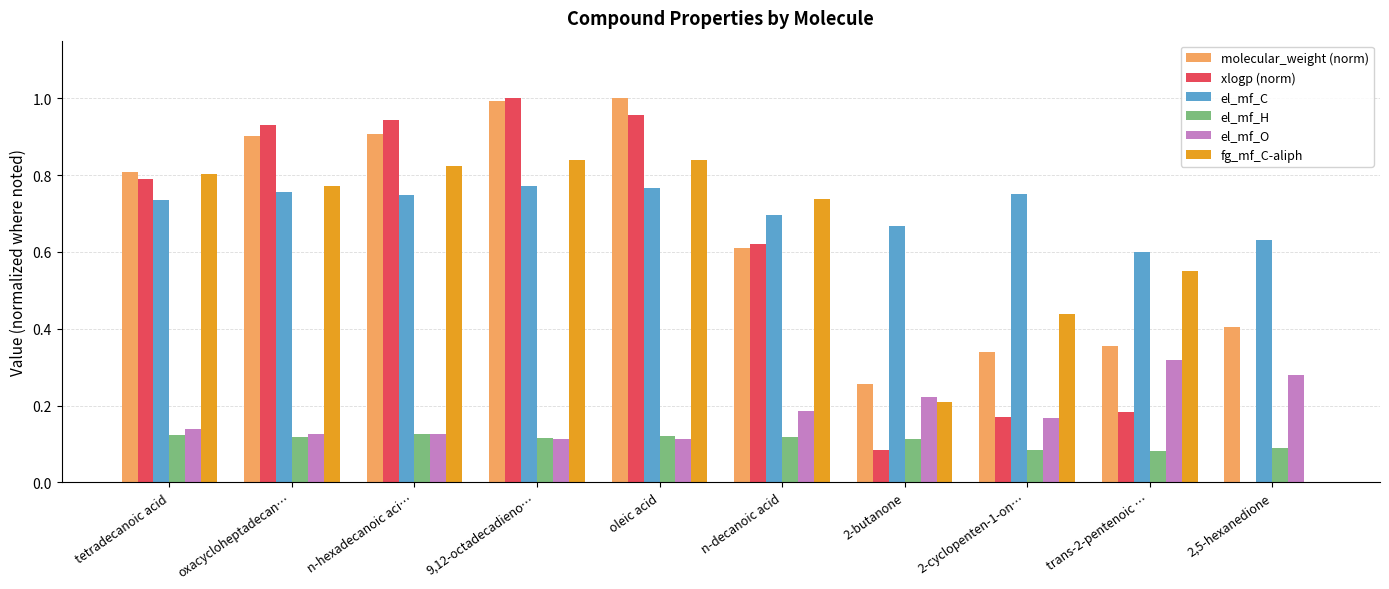

What is the sum of all xlogp (norm) values?

5.7